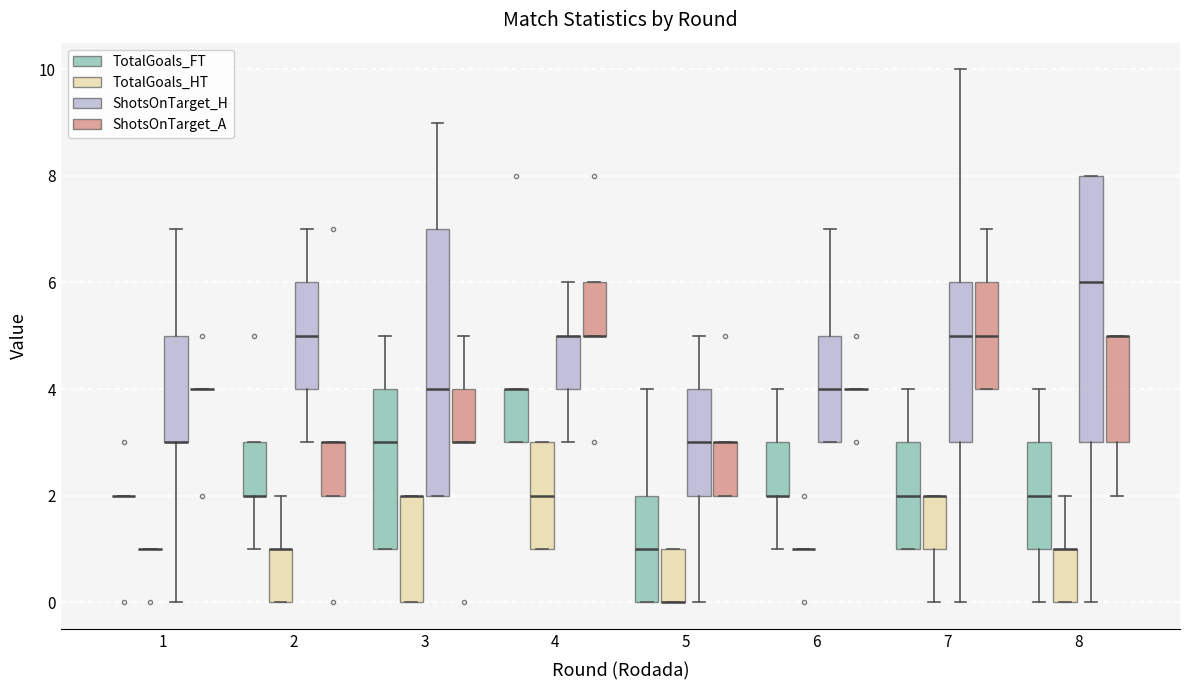

Reading left to right, transcribe this box plot: for each box, give where its median line is, the range the box spans, and where its two whiskers end, as read against the y-axis. The values are not printed on the chart, so give them approximately, as read against the axis.

1 (TotalGoals_FT): box collapsed to a line at 2, whiskers 2 to 2
1 (TotalGoals_HT): box collapsed to a line at 1, whiskers 1 to 1
1 (ShotsOnTarget_H): median 3 (drawn on the box's lower edge), box 3 to 5, whiskers 0 to 7
1 (ShotsOnTarget_A): box collapsed to a line at 4, whiskers 4 to 4
2 (TotalGoals_FT): median 2 (drawn on the box's lower edge), box 2 to 3, whiskers 1 to 3
2 (TotalGoals_HT): median 1 (drawn on the box's upper edge), box 0 to 1, whiskers 0 to 2
2 (ShotsOnTarget_H): median 5, box 4 to 6, whiskers 3 to 7
2 (ShotsOnTarget_A): median 3 (drawn on the box's upper edge), box 2 to 3, whiskers 2 to 3
3 (TotalGoals_FT): median 3, box 1 to 4, whiskers 1 to 5
3 (TotalGoals_HT): median 2 (drawn on the box's upper edge), box 0 to 2, whiskers 0 to 2
3 (ShotsOnTarget_H): median 4, box 2 to 7, whiskers 2 to 9
3 (ShotsOnTarget_A): median 3 (drawn on the box's lower edge), box 3 to 4, whiskers 3 to 5
4 (TotalGoals_FT): median 4 (drawn on the box's upper edge), box 3 to 4, whiskers 3 to 4
4 (TotalGoals_HT): median 2, box 1 to 3, whiskers 1 to 3
4 (ShotsOnTarget_H): median 5 (drawn on the box's upper edge), box 4 to 5, whiskers 3 to 6
4 (ShotsOnTarget_A): median 5 (drawn on the box's lower edge), box 5 to 6, whiskers 5 to 6
5 (TotalGoals_FT): median 1, box 0 to 2, whiskers 0 to 4
5 (TotalGoals_HT): median 0 (drawn on the box's lower edge), box 0 to 1, whiskers 0 to 1
5 (ShotsOnTarget_H): median 3, box 2 to 4, whiskers 0 to 5
5 (ShotsOnTarget_A): median 3 (drawn on the box's upper edge), box 2 to 3, whiskers 2 to 3
6 (TotalGoals_FT): median 2 (drawn on the box's lower edge), box 2 to 3, whiskers 1 to 4
6 (TotalGoals_HT): box collapsed to a line at 1, whiskers 1 to 1
6 (ShotsOnTarget_H): median 4, box 3 to 5, whiskers 3 to 7
6 (ShotsOnTarget_A): box collapsed to a line at 4, whiskers 4 to 4
7 (TotalGoals_FT): median 2, box 1 to 3, whiskers 1 to 4
7 (TotalGoals_HT): median 2 (drawn on the box's upper edge), box 1 to 2, whiskers 0 to 2
7 (ShotsOnTarget_H): median 5, box 3 to 6, whiskers 0 to 10
7 (ShotsOnTarget_A): median 5, box 4 to 6, whiskers 4 to 7
8 (TotalGoals_FT): median 2, box 1 to 3, whiskers 0 to 4
8 (TotalGoals_HT): median 1 (drawn on the box's upper edge), box 0 to 1, whiskers 0 to 2
8 (ShotsOnTarget_H): median 6, box 3 to 8, whiskers 0 to 8
8 (ShotsOnTarget_A): median 5 (drawn on the box's upper edge), box 3 to 5, whiskers 2 to 5